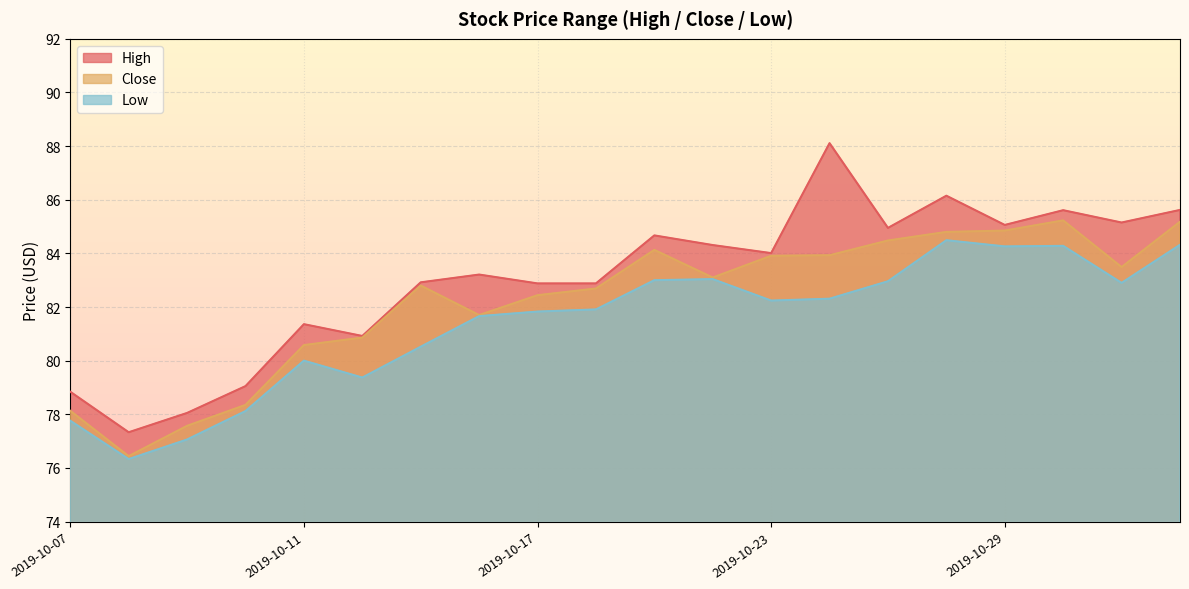

How many lines are shown in the chart?

3